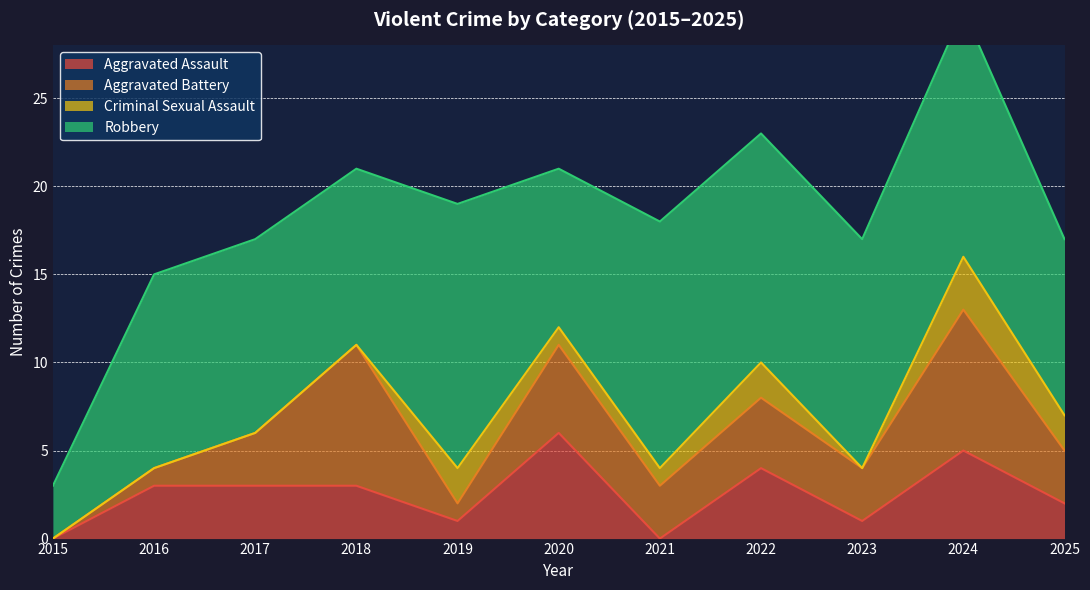

Does the chart have visible grid lines?

Yes